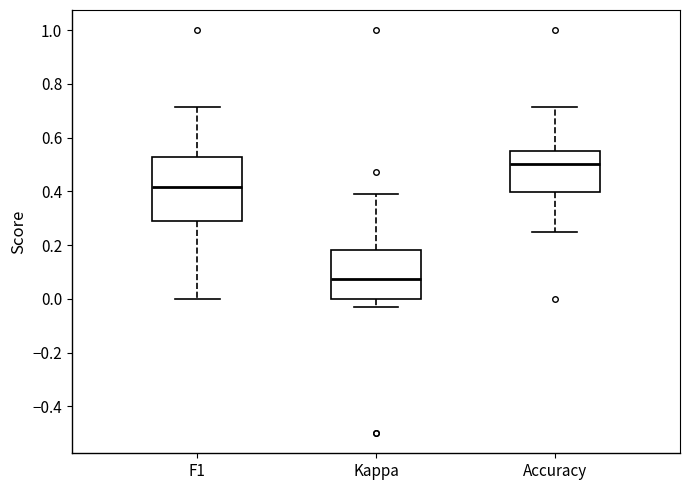

Which box is the tallest, from its lower edge to its upper edge?

F1